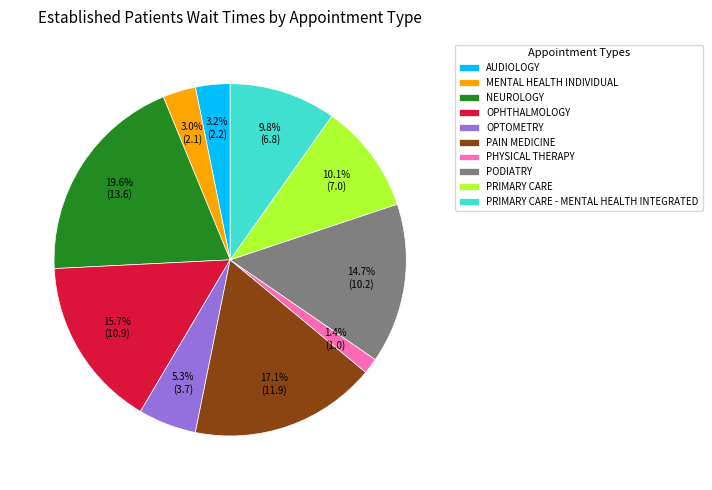

What is the smallest slice in the pie chart?

PHYSICAL THERAPY